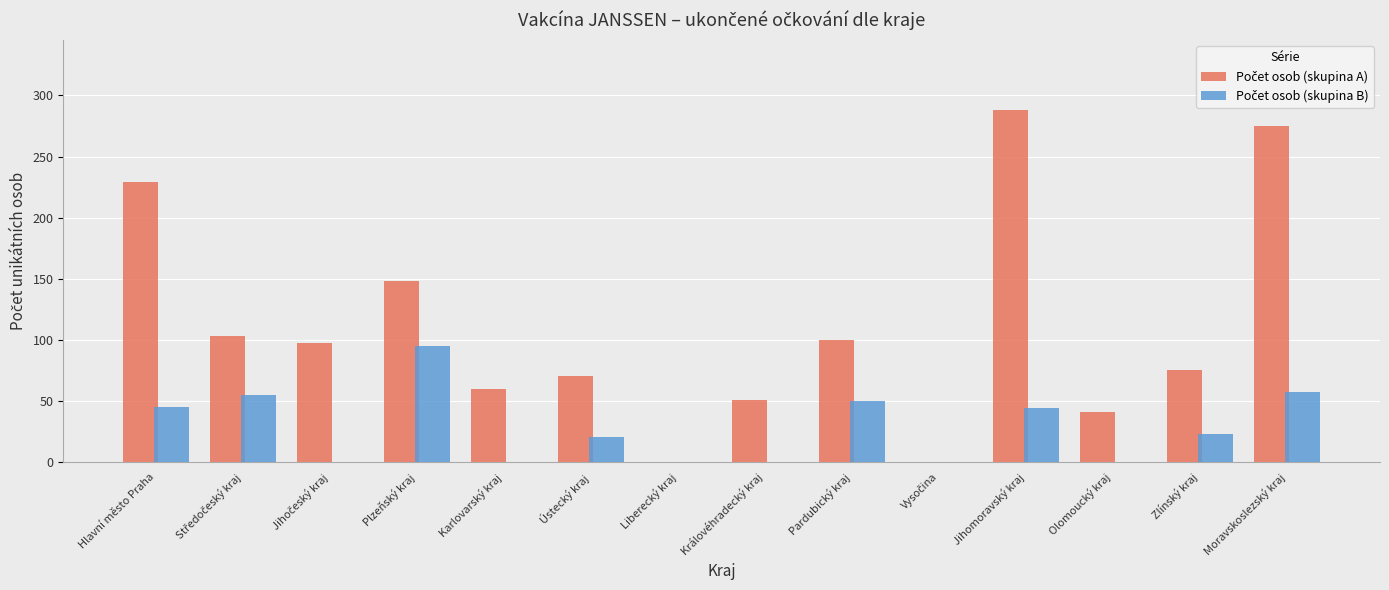

What is the greatest value displayed?

288